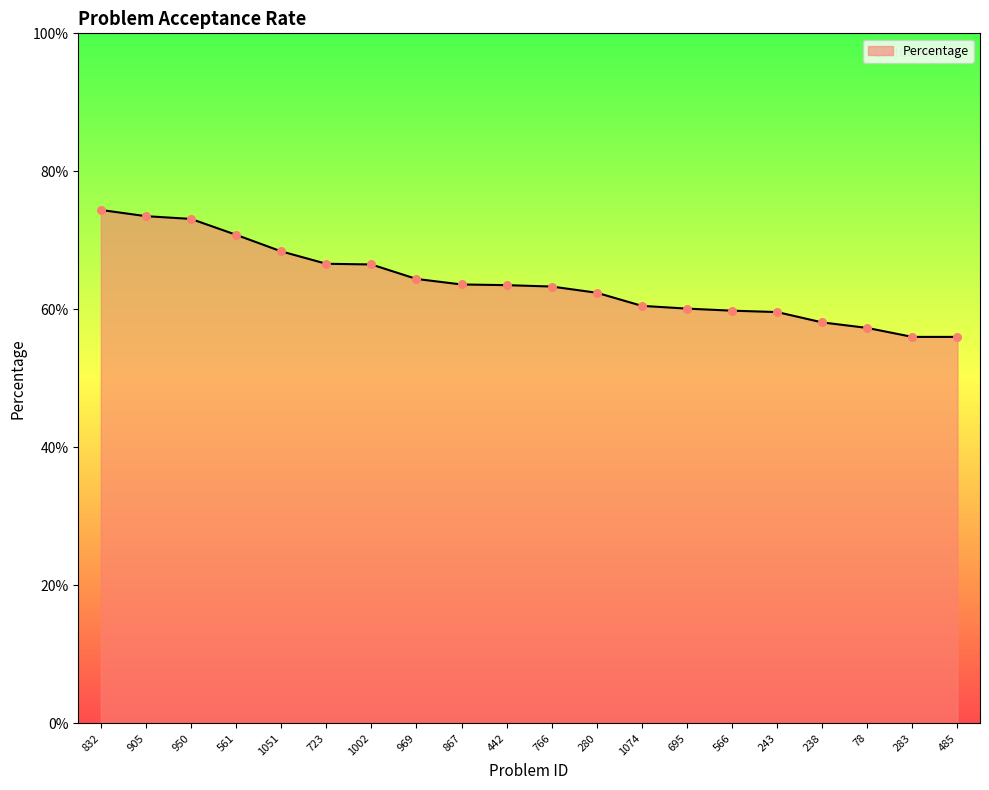

What is the change in value from 723 to 485?

-0.1